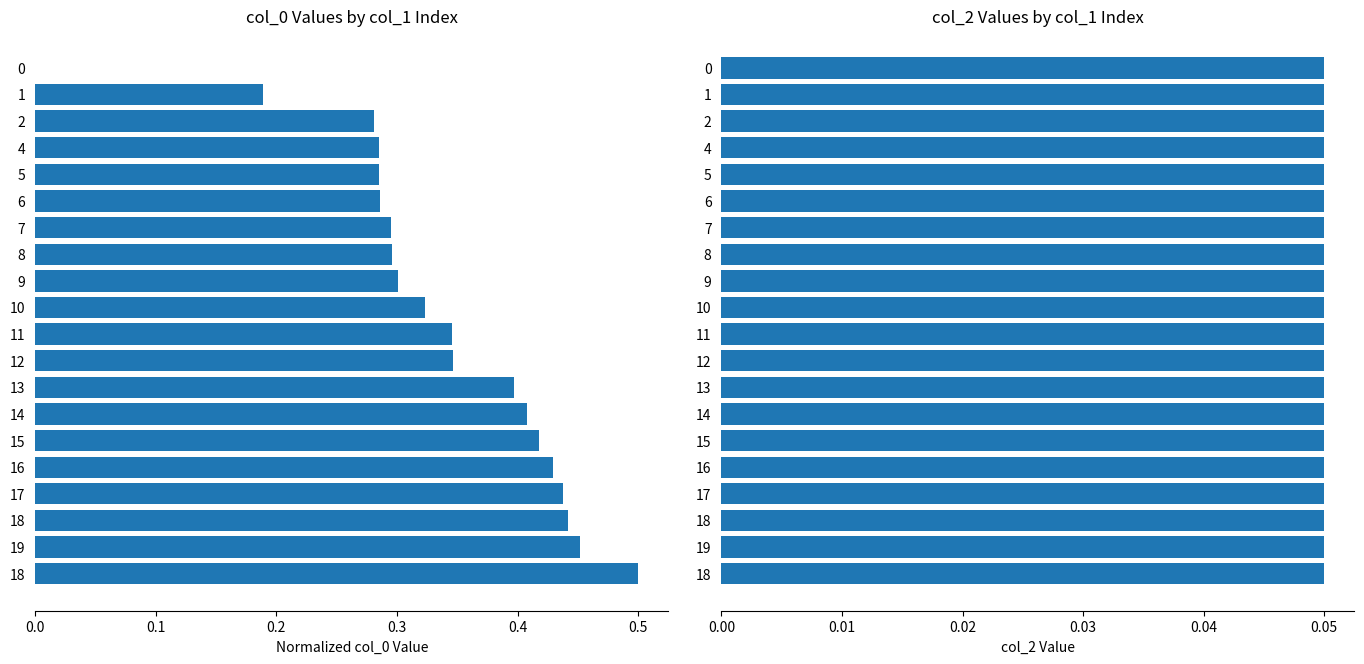

Which series has the widest spread of values?

col_0